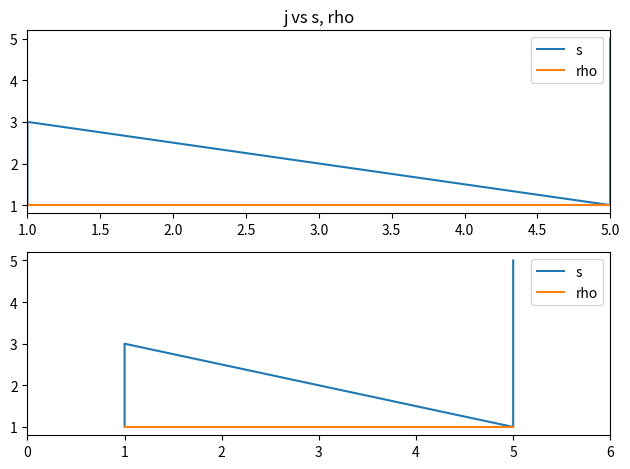

The s series shows 3 at 5. True or false?

False